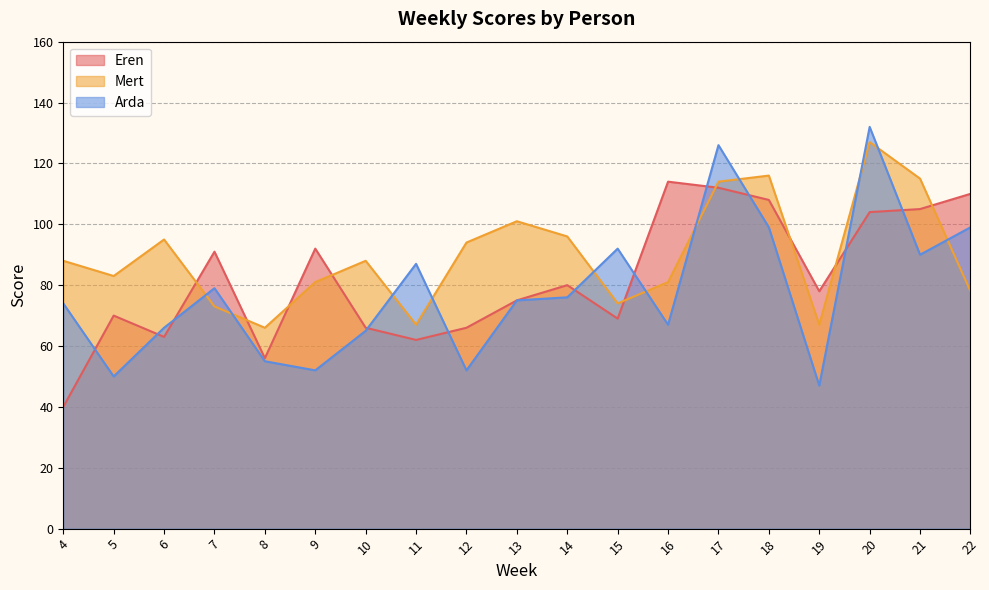

What is the sum of all Mert values?

1704